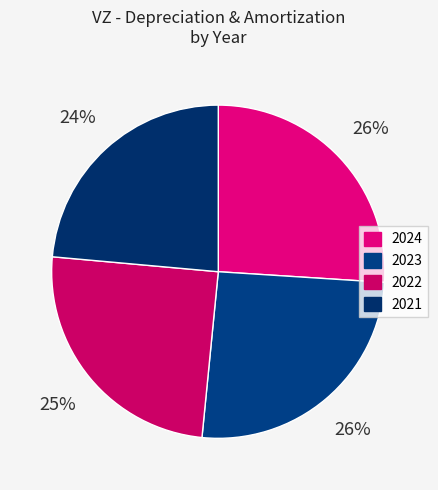

Count the number of slices in the pie.

4